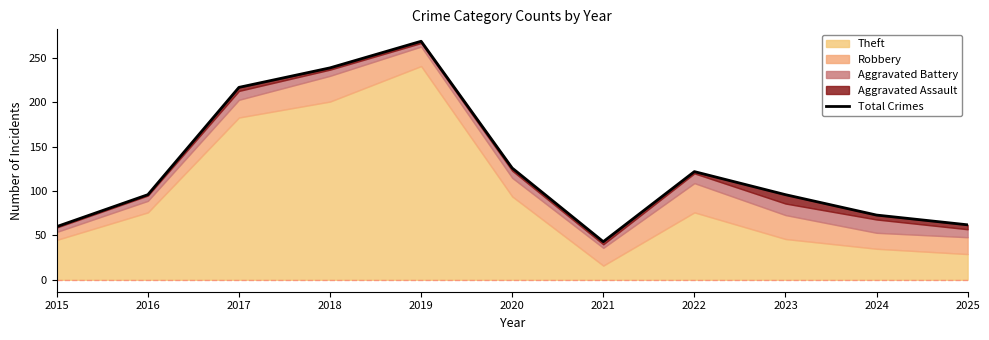

Is it true that the value at 2018 is 239?

True